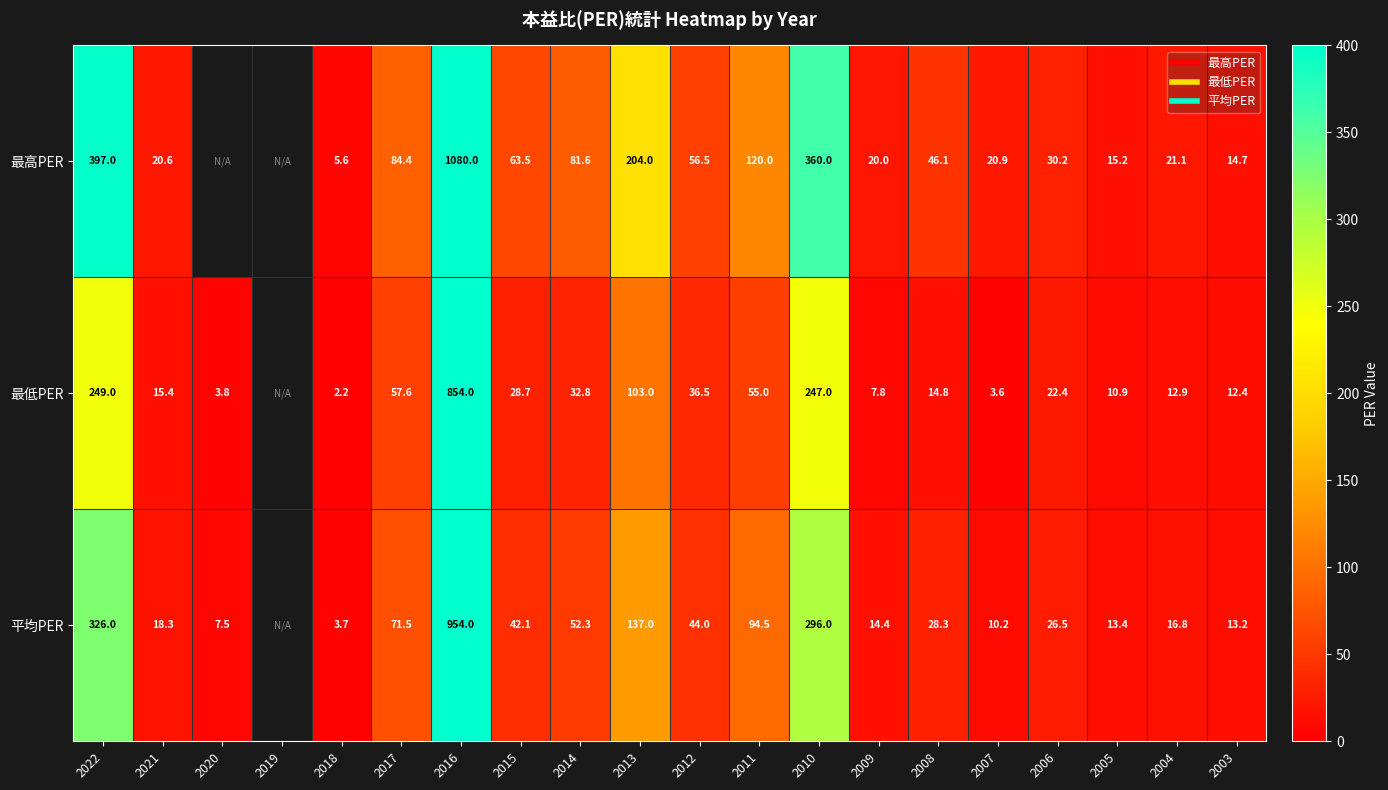

Which series has the largest range (max minus min)?

最低PER